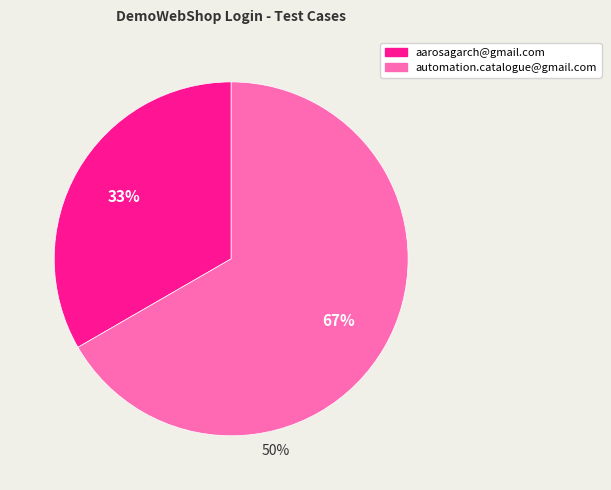

Which slice is the smallest?

aarosagarch@gmail.com